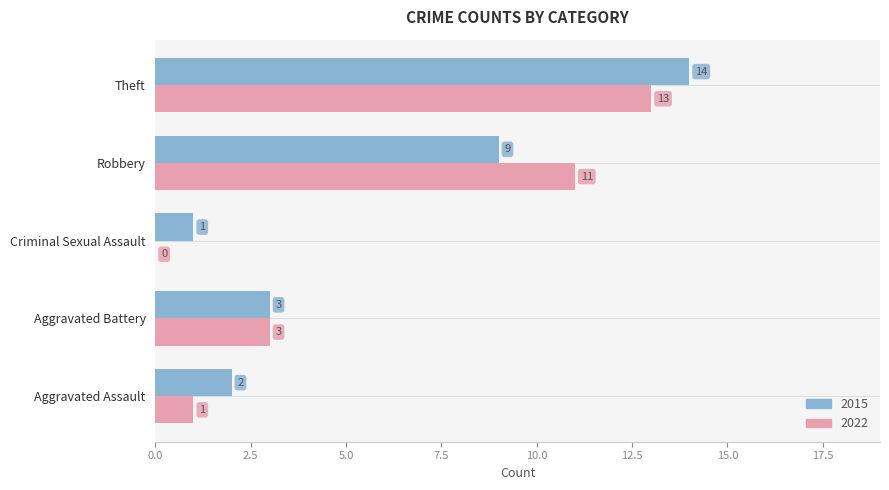

Between Aggravated Battery and Robbery, which series saw the biggest shift?

2022